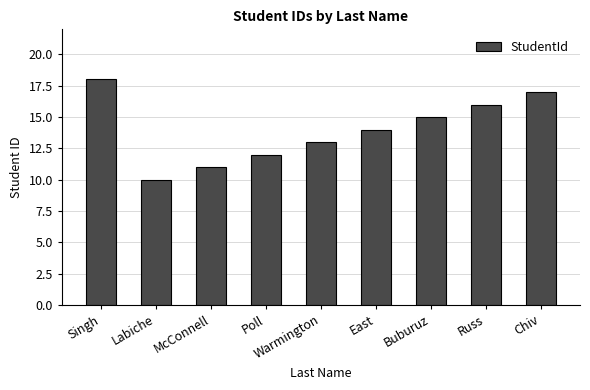

Between Labiche and Russ, which is larger?

Russ